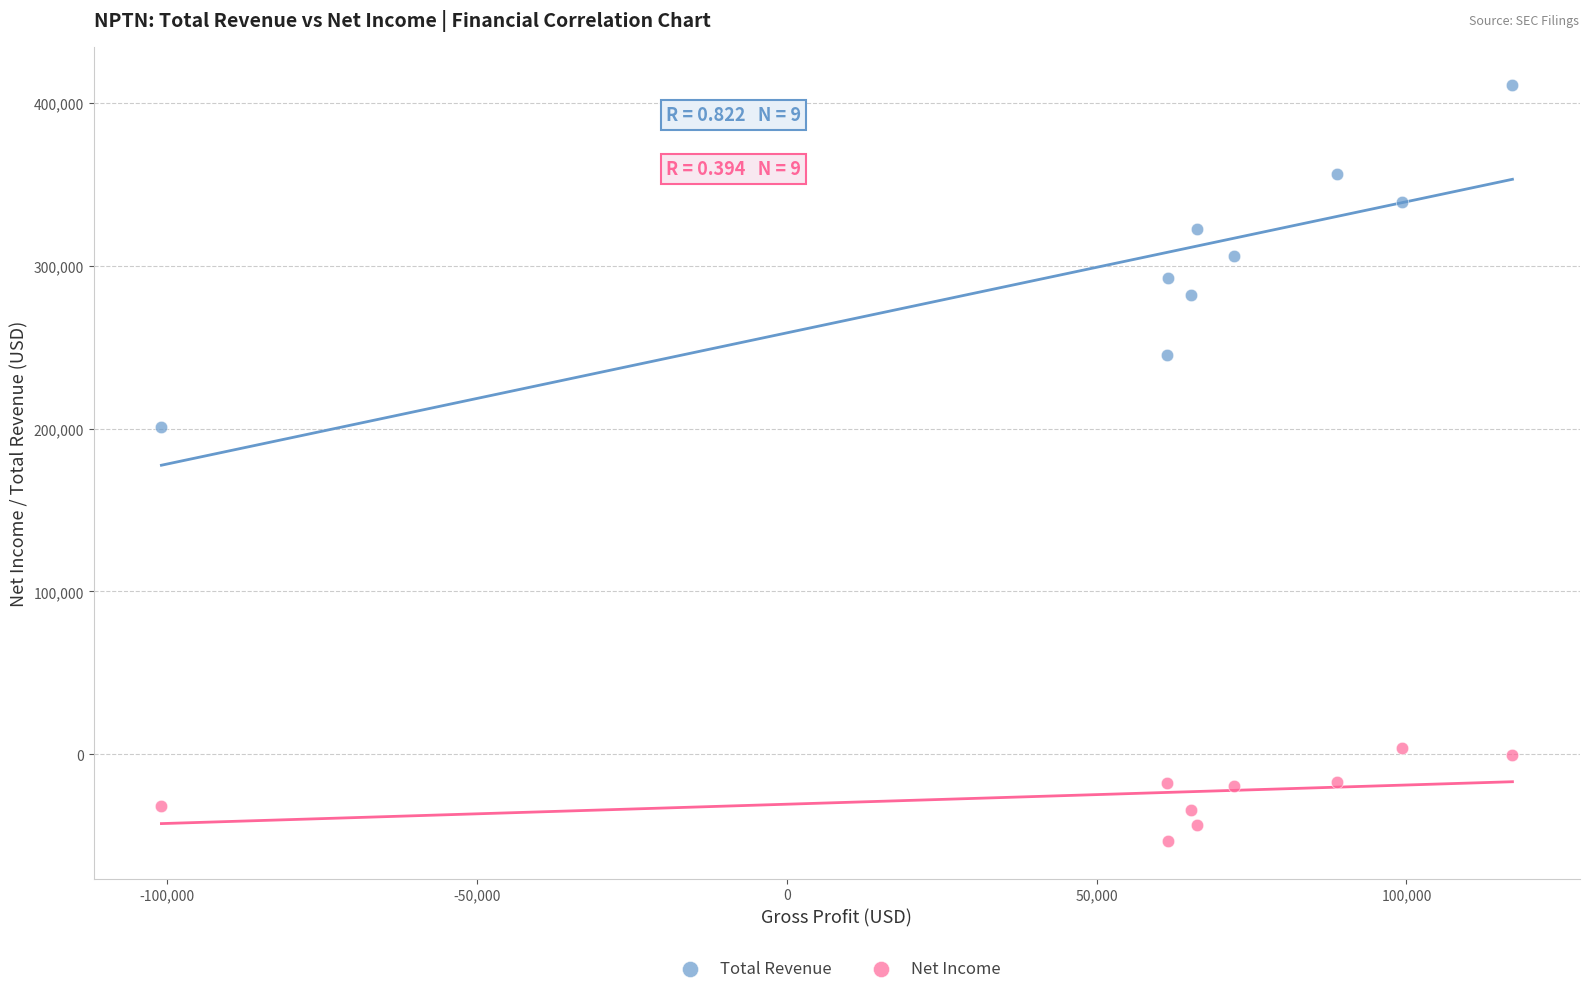

Which series reaches the minimum Y coordinate?

Net Income